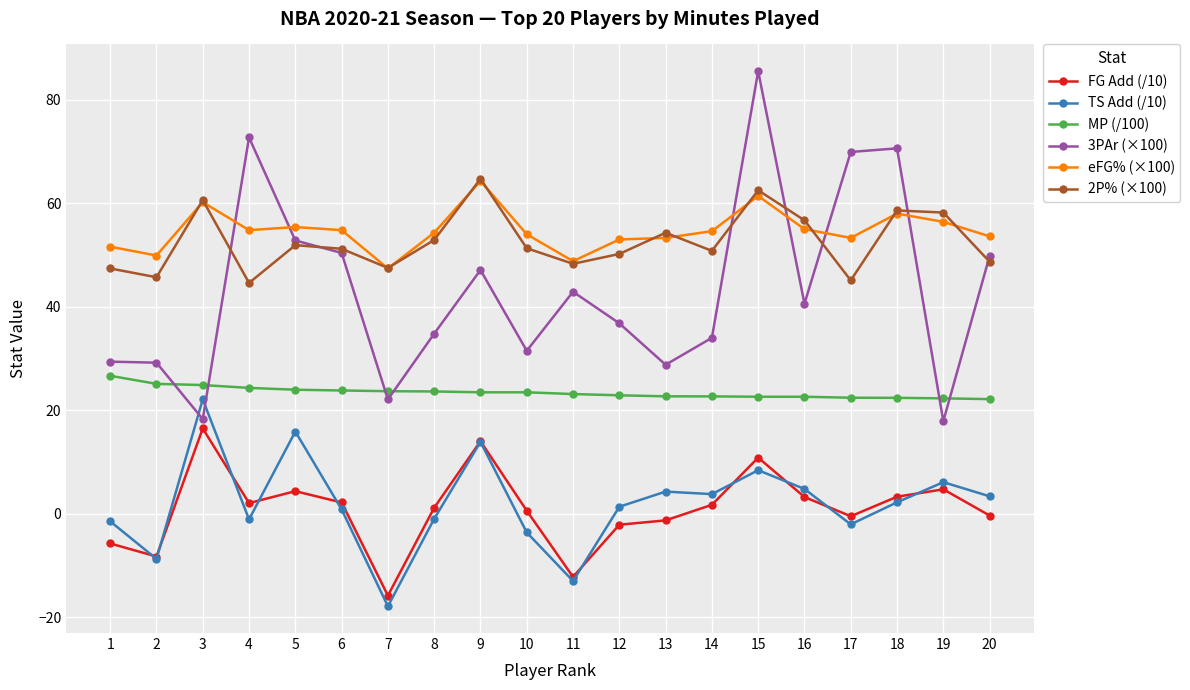

At how many categories does at least one series exceed 56?

8